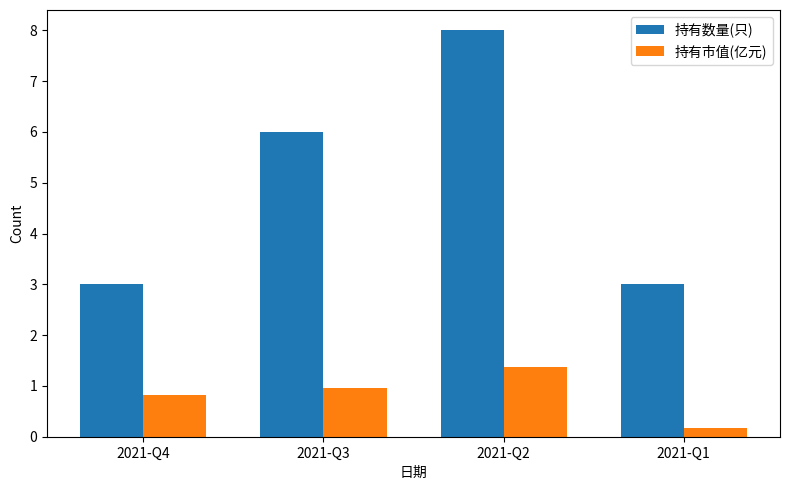

How many groups of bars are there?

4